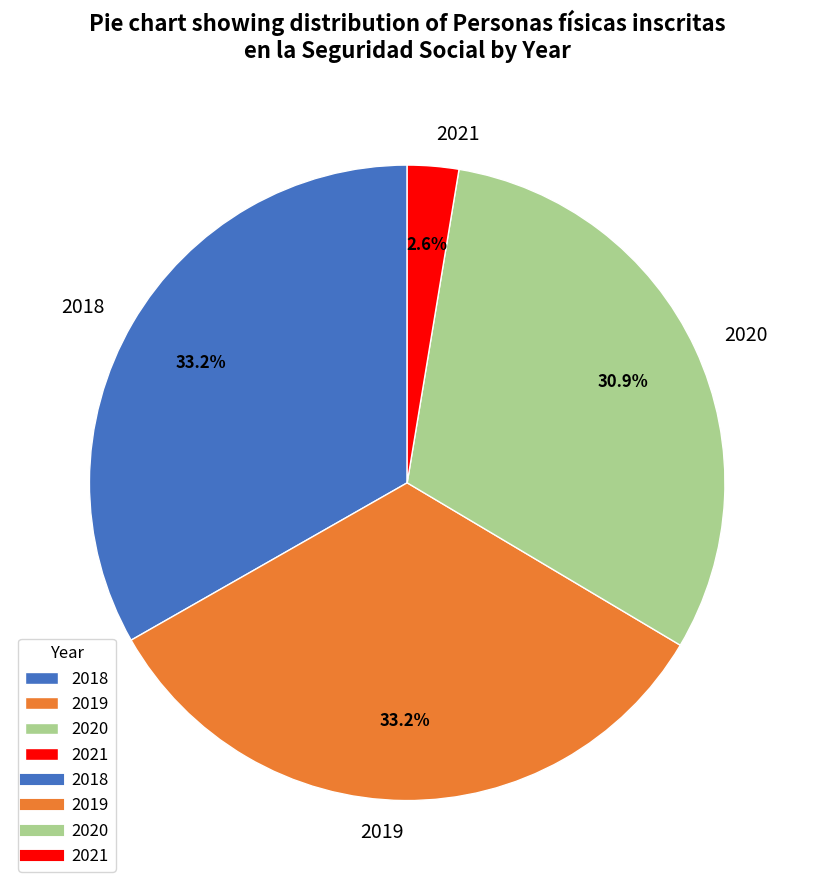

What is the ratio of the value at 2018 to the value at 2020?

1.1